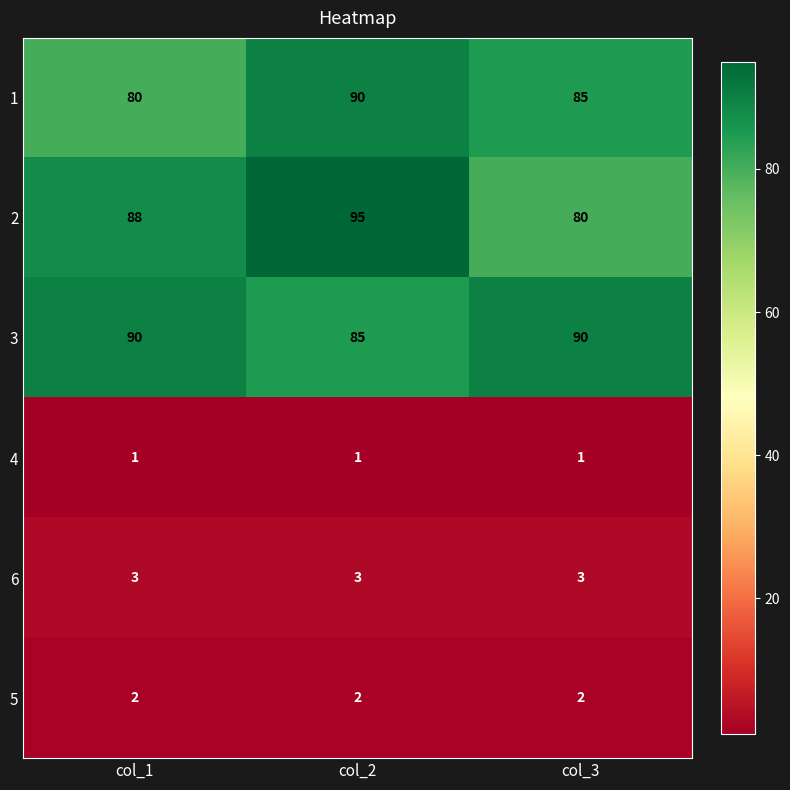

What is the difference between the highest and lowest values at col_2?

94